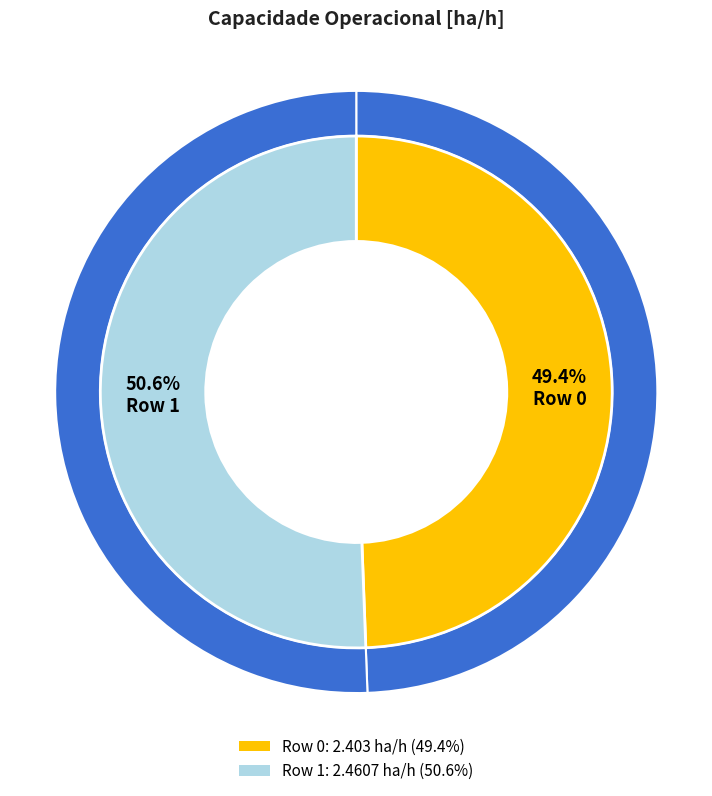

Which has a higher value, Row 0 or Row 1?

Row 1